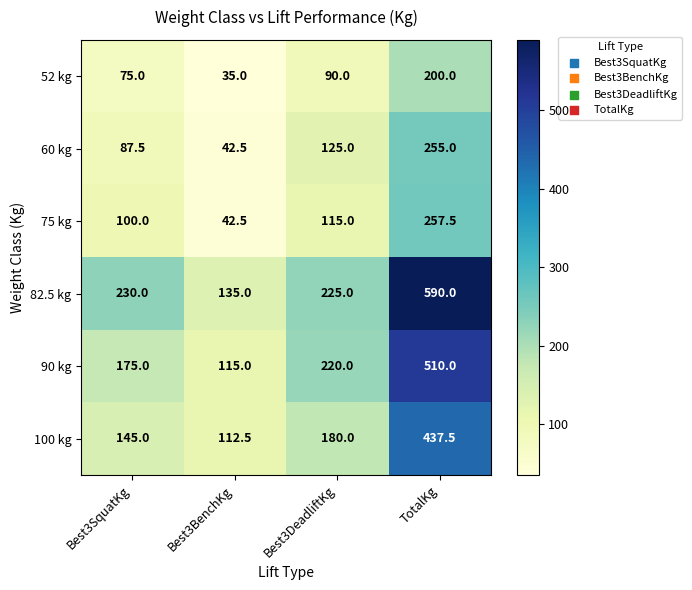

At TotalKg, list the series in order from smallest to largest.

52 kg, 60 kg, 75 kg, 100 kg, 90 kg, 82.5 kg